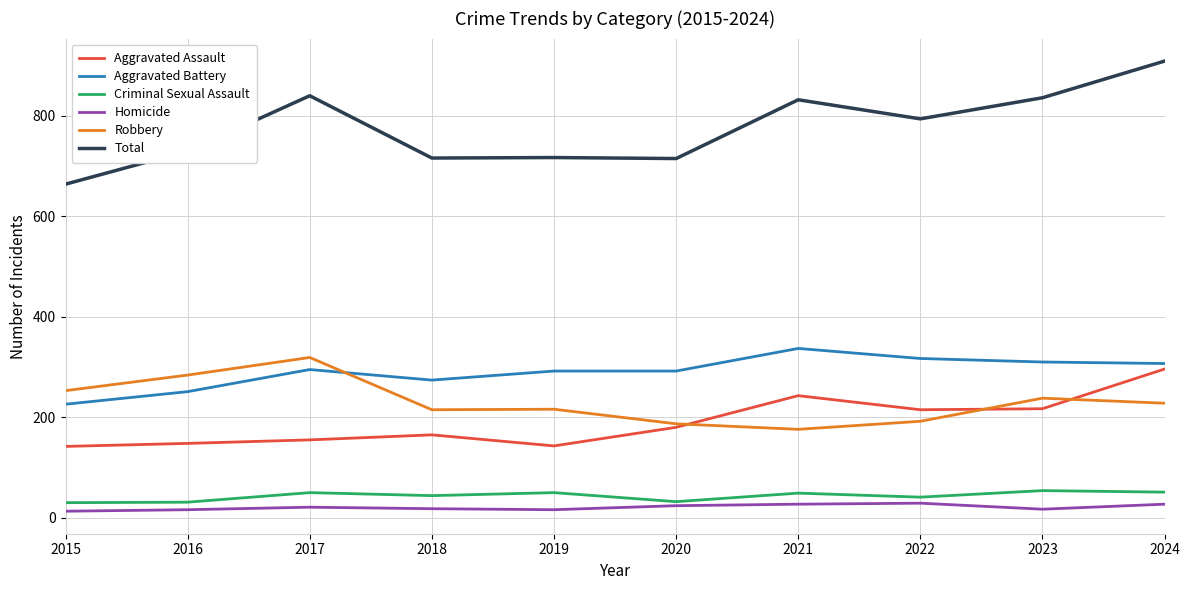

True or false: Total has more than 1 interior local peaks.

True